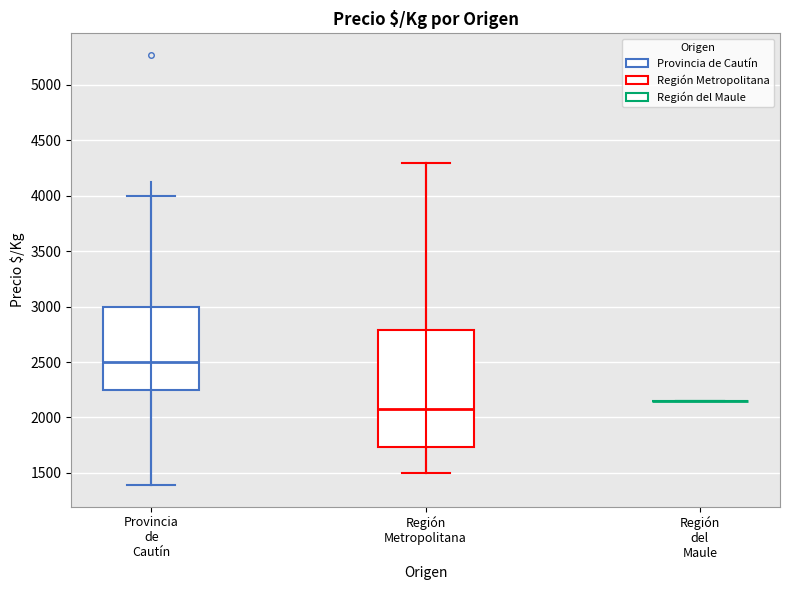

Reading left to right, transcribe this box plot: for each box, give where its median line is, the range the box spans, and where its two whiskers end, as read against the y-axis. The values are not printed on the chart, so give them approximately, as read against the axis.

Provincia de Cautín: median 2500, box 2250 to 3000, whiskers 1400 to 4000
Región Metropolitana: median 2100, box 1750 to 2800, whiskers 1500 to 4300
Región del Maule: box collapsed to a line at 2150, whiskers 2150 to 2150